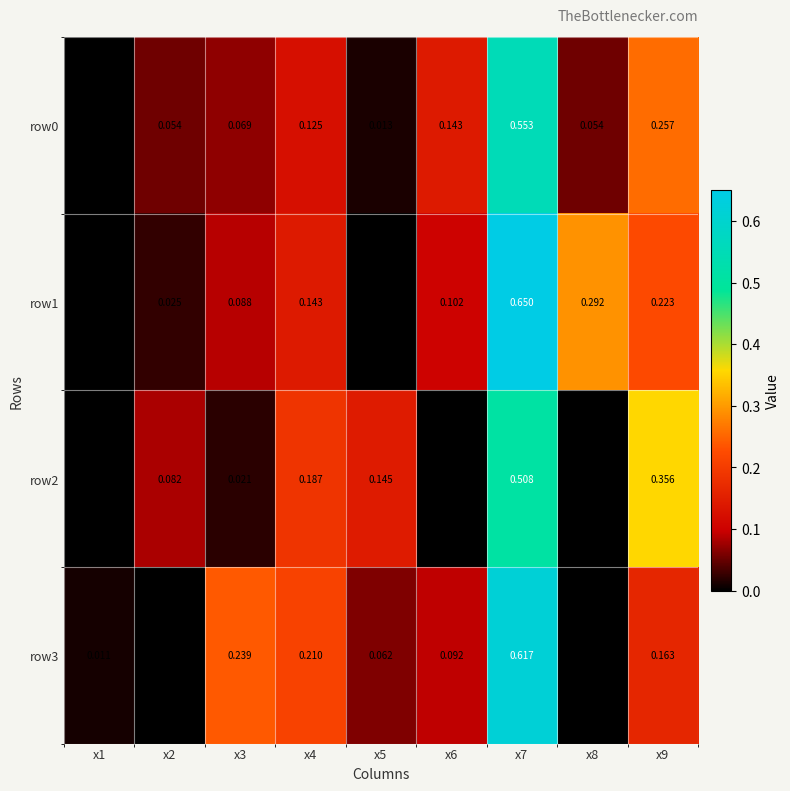

Is the value of row0 at x3 greater than the value of row2 at x9?

No